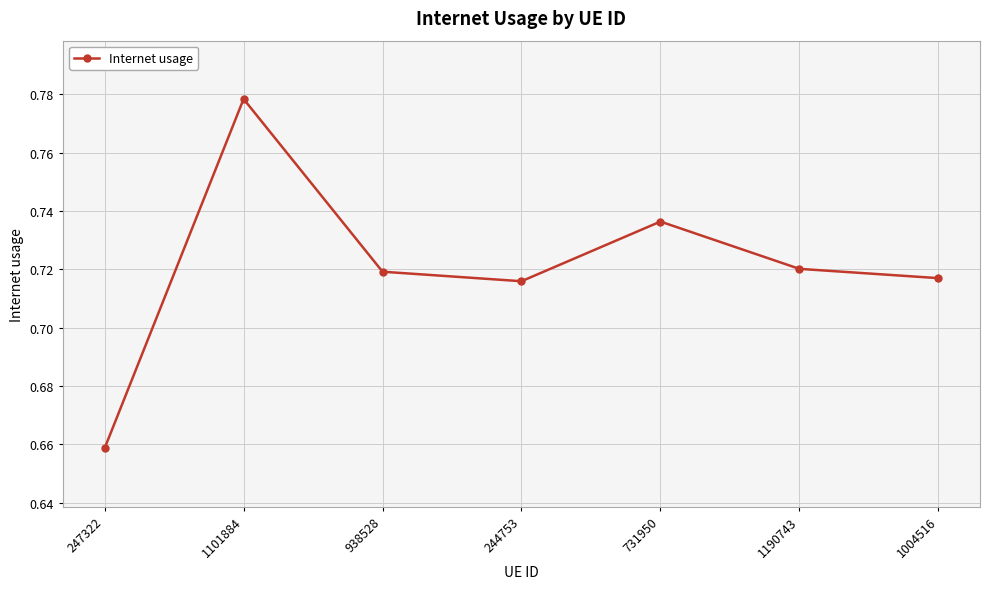

What is the difference between the values at 1004516 and 247322?

0.1